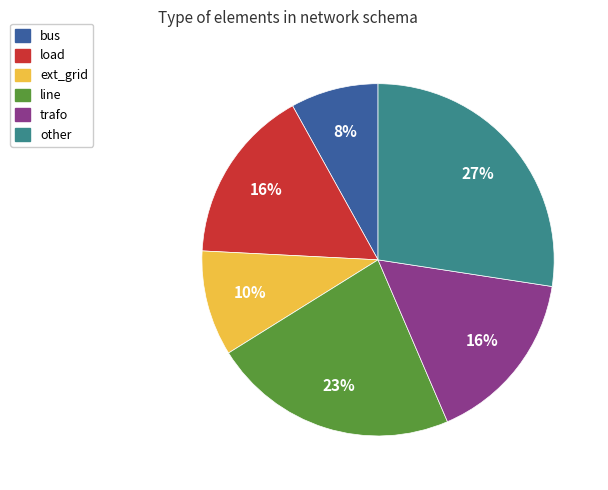

True or false: line accounts for 36% of the total.

False